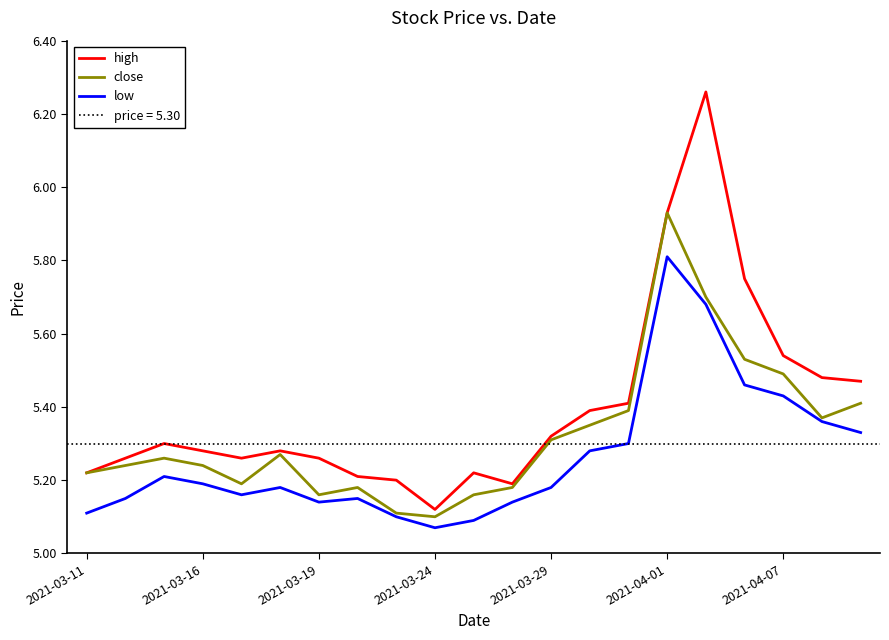

At how many categories does at least one series exceed 5?

21